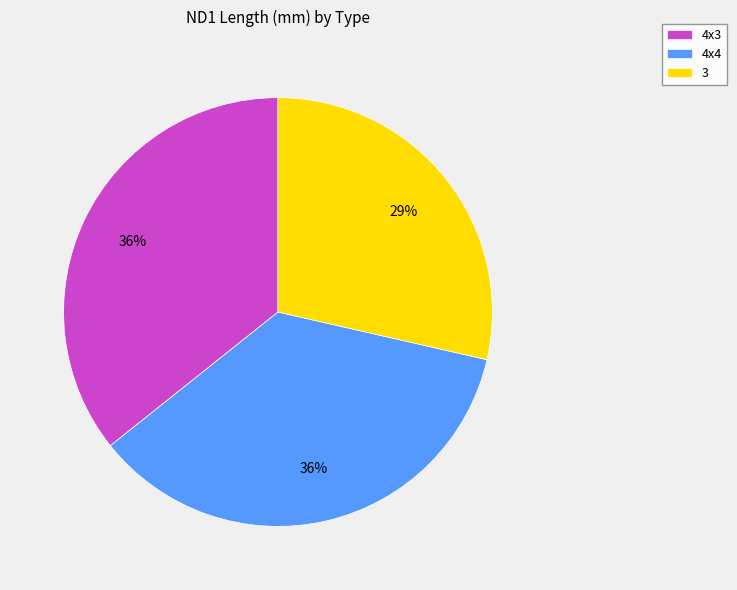

True or false: 4x4 accounts for 36% of the total.

True